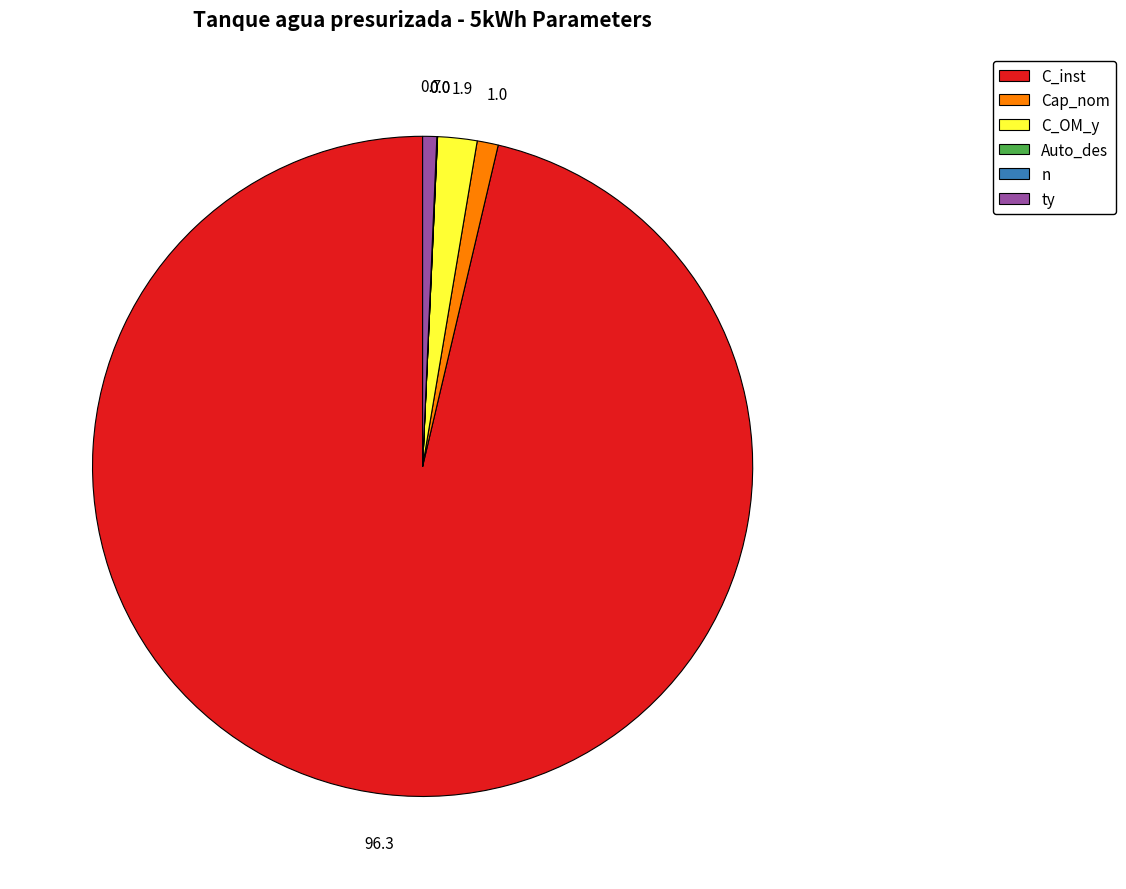

Rank the categories by value from lowest to highest.

Auto_des, n, ty, Cap_nom, C_OM_y, C_inst